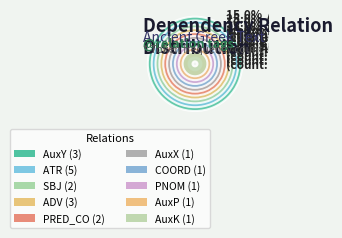

Which slice is the largest?

ATR